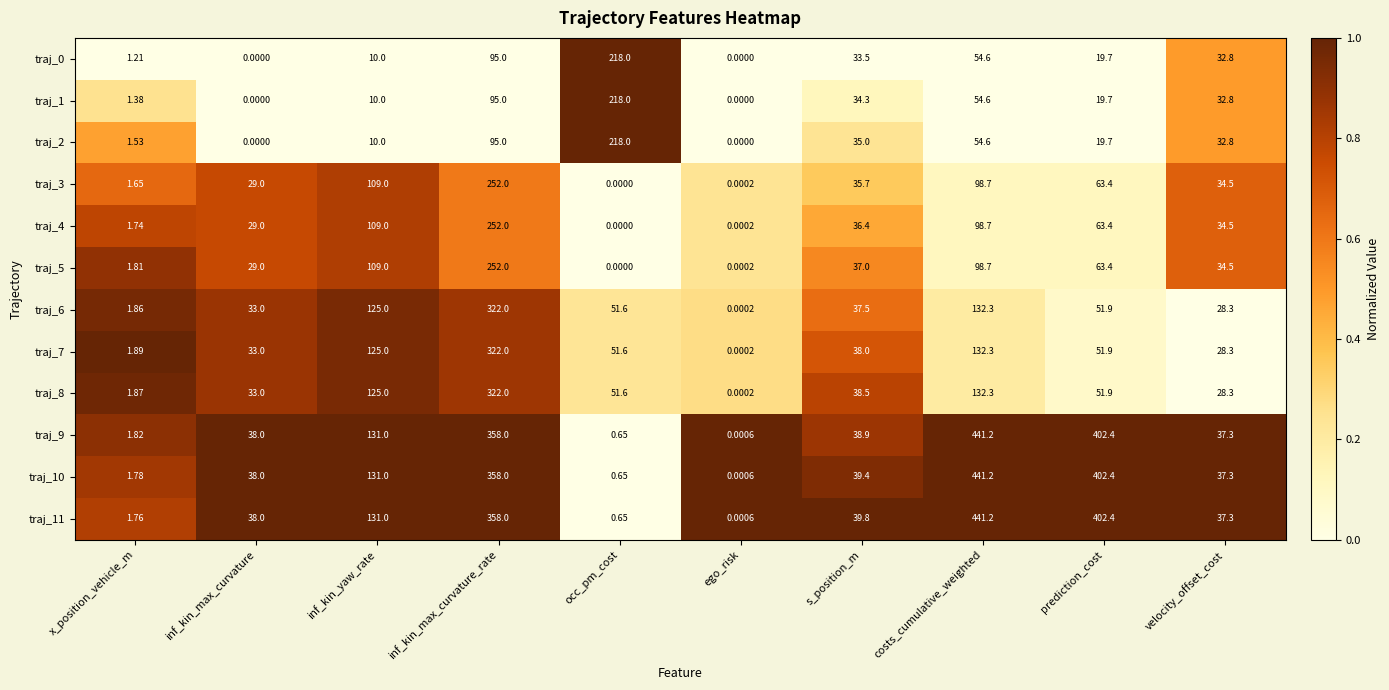

At how many categories does at least one series exceed 0?

10